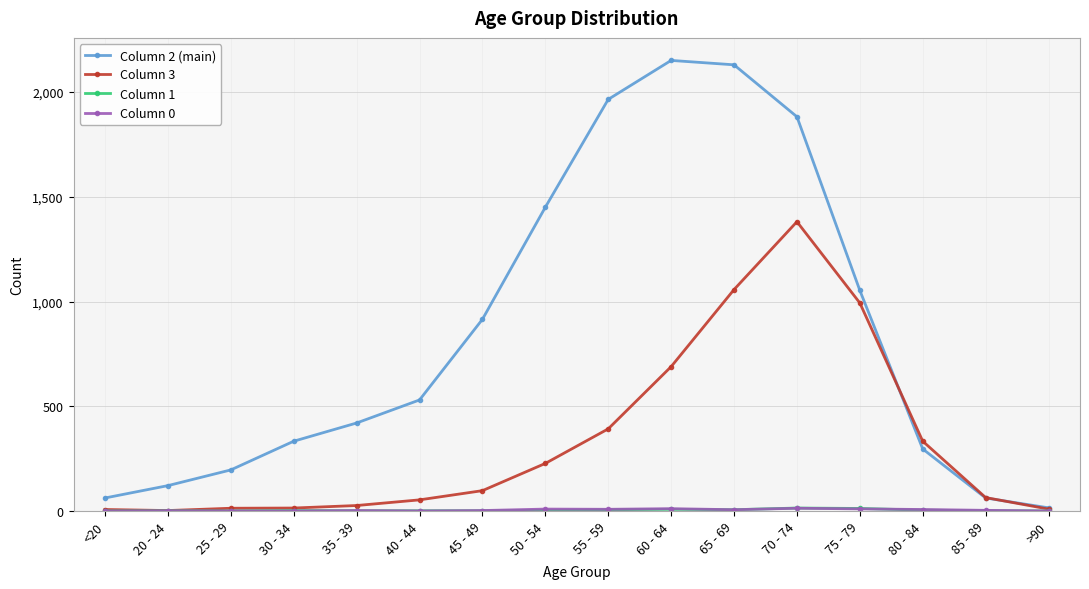

Which series has the widest spread of values?

Column 2 (main)